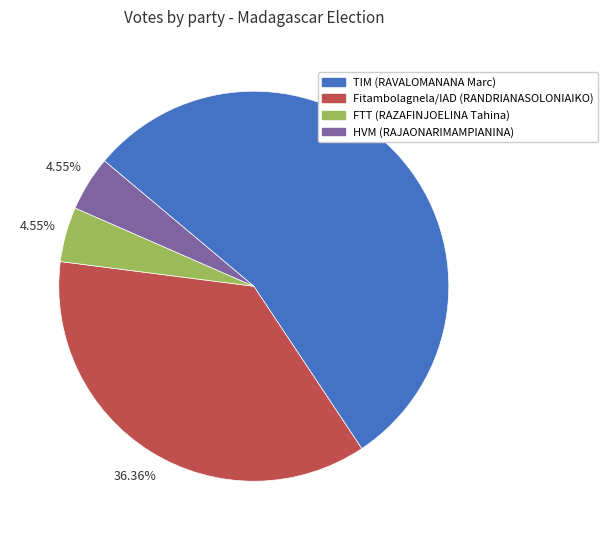

Which slice is the largest?

TIM (RAVALOMANANA Marc)